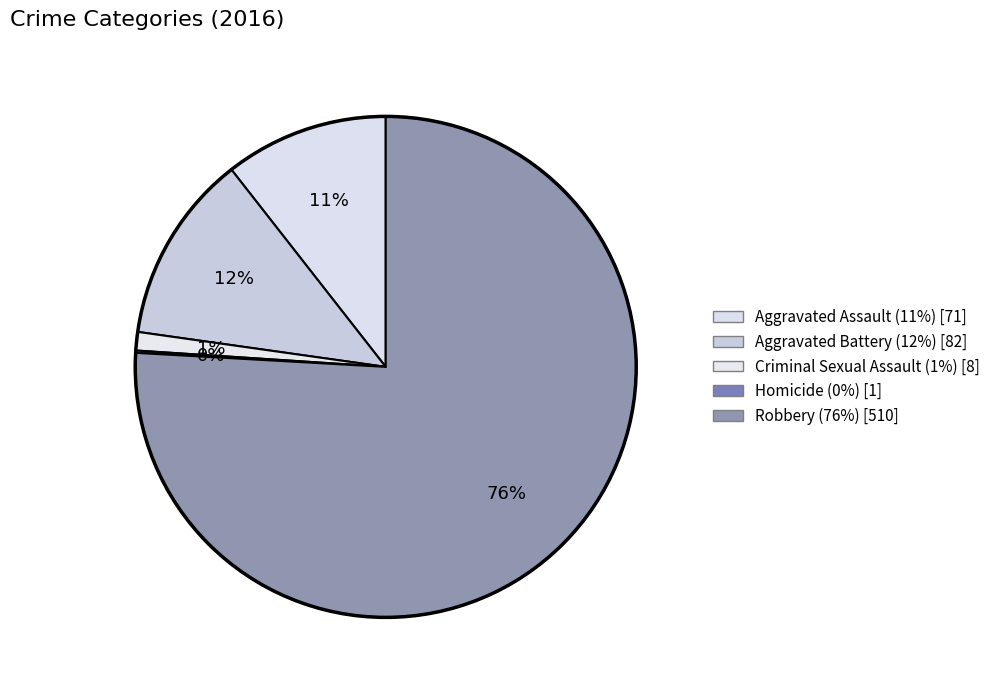

True or false: Homicide accounts for 0% of the total.

True